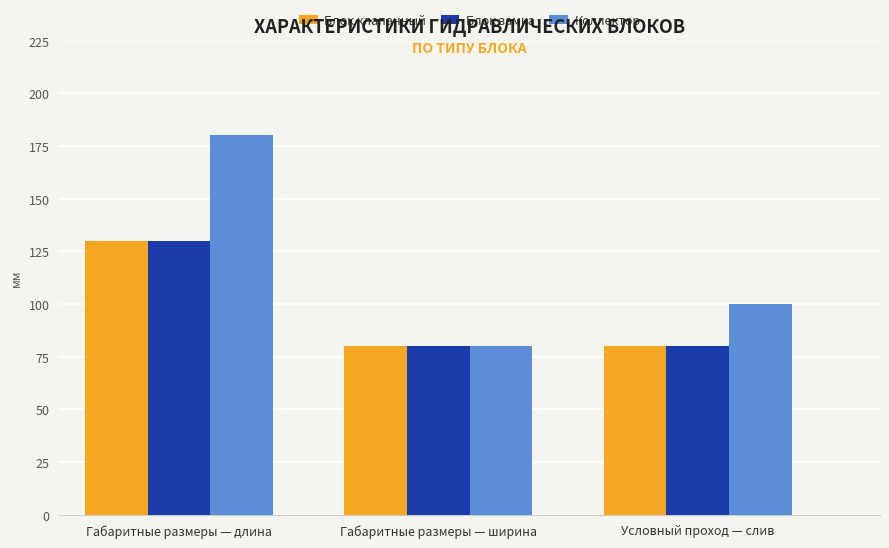

Reading left to right, extract all data points from this chart.

Блок клапанный: Габаритные размеры — длина=130	Габаритные размеры — ширина=80	Условный проход — слив=80
Блок замка: Габаритные размеры — длина=130	Габаритные размеры — ширина=80	Условный проход — слив=80
Коллектор: Габаритные размеры — длина=180	Габаритные размеры — ширина=80	Условный проход — слив=100